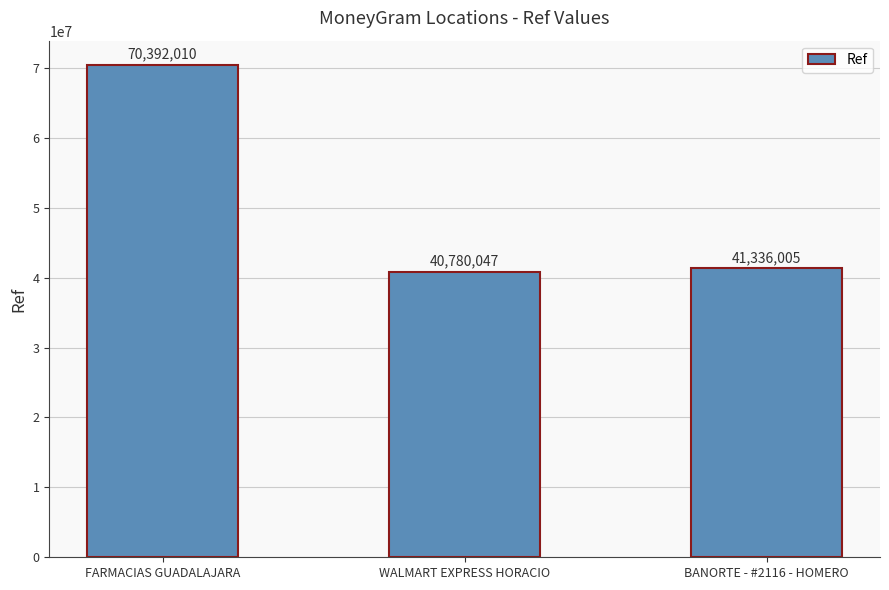

At which category does the chart reach its peak across all series?

FARMACIAS GUADALAJARA